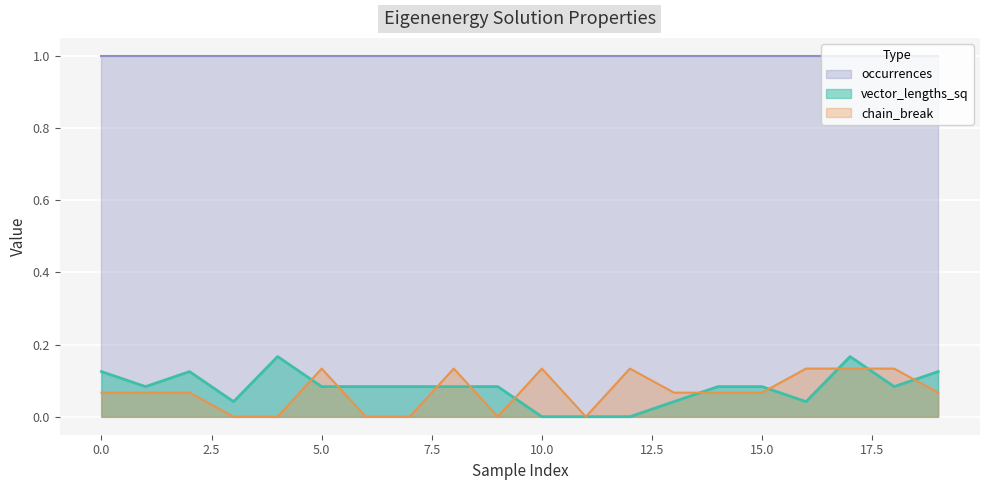

What is the difference between the maximum and minimum values in the chain_break series?

0.1